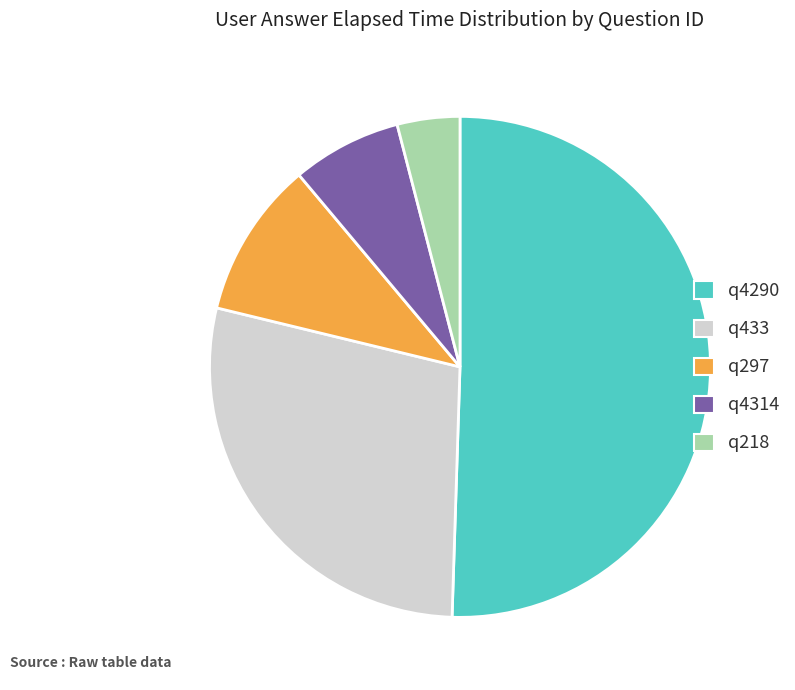

Which has a higher value, q4290 or q218?

q4290